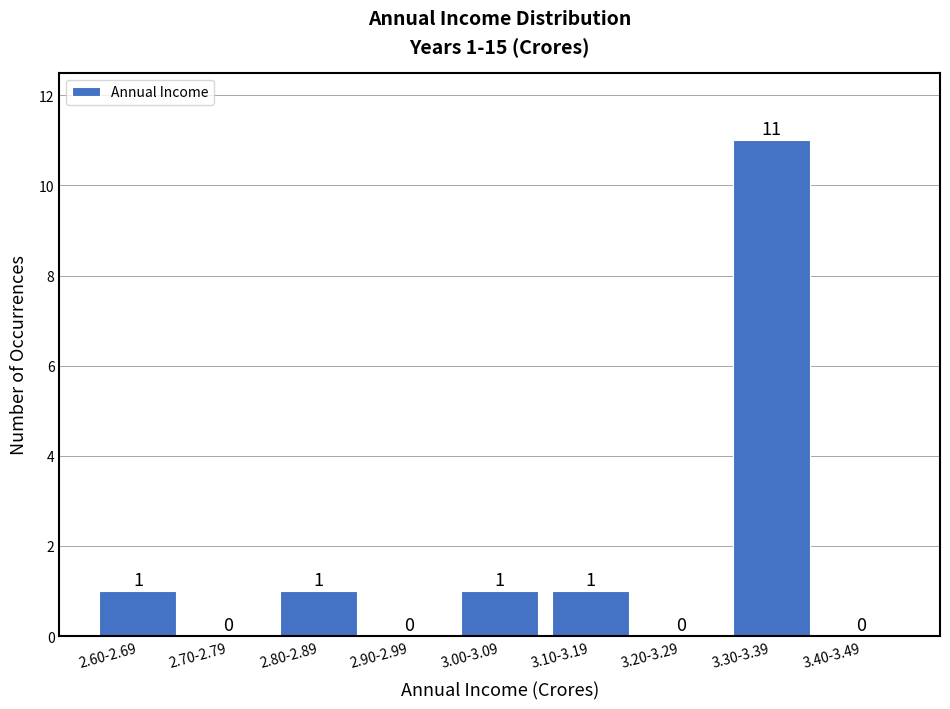

Reading left to right, transcribe all the data shown in this chart.

2.60-2.69=1	2.70-2.79=0	2.80-2.89=1	2.90-2.99=0	3.00-3.09=1	3.10-3.19=1	3.20-3.29=0	3.30-3.39=11	3.40-3.49=0